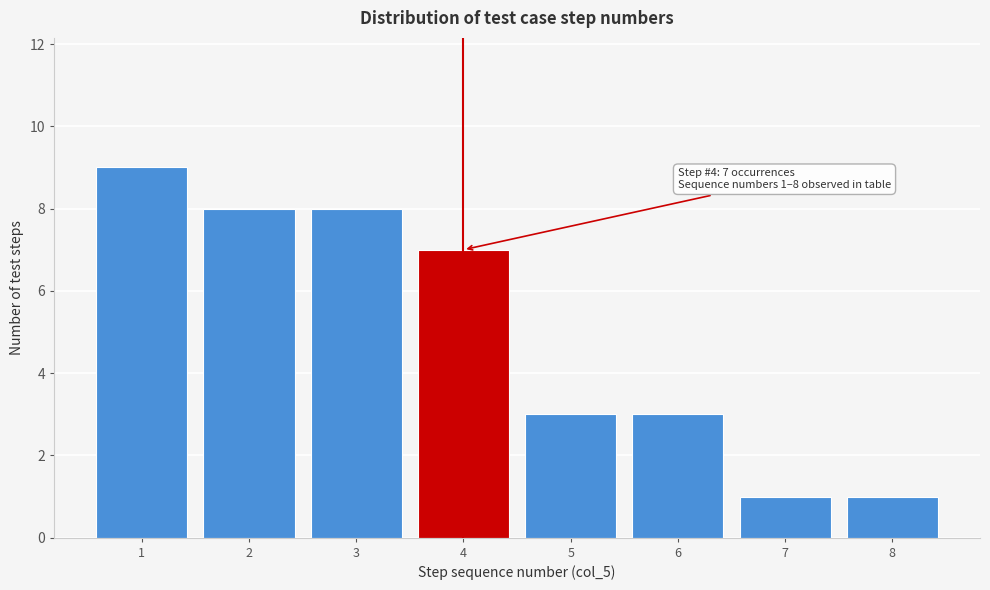

Reading left to right, transcribe all the data shown in this chart.

1=9	2=8	3=8	4=7	5=3	6=3	7=1	8=1